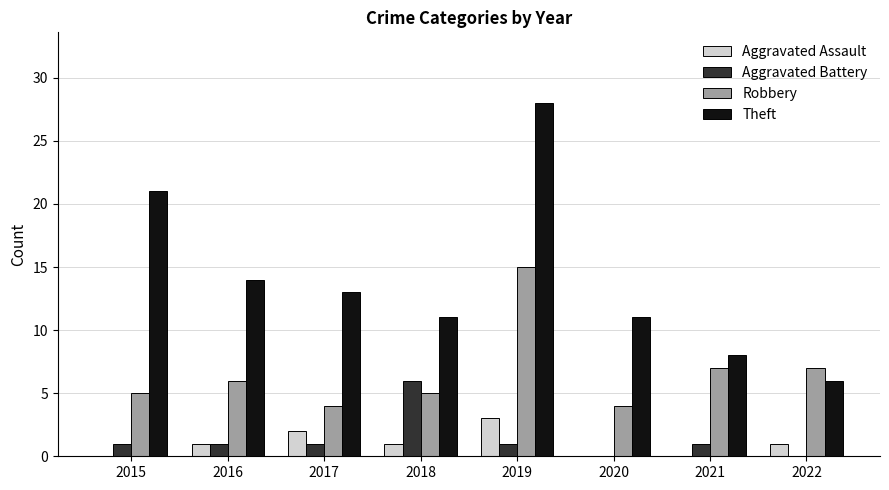

Between 2015 and 2021, which series saw the biggest shift?

Theft